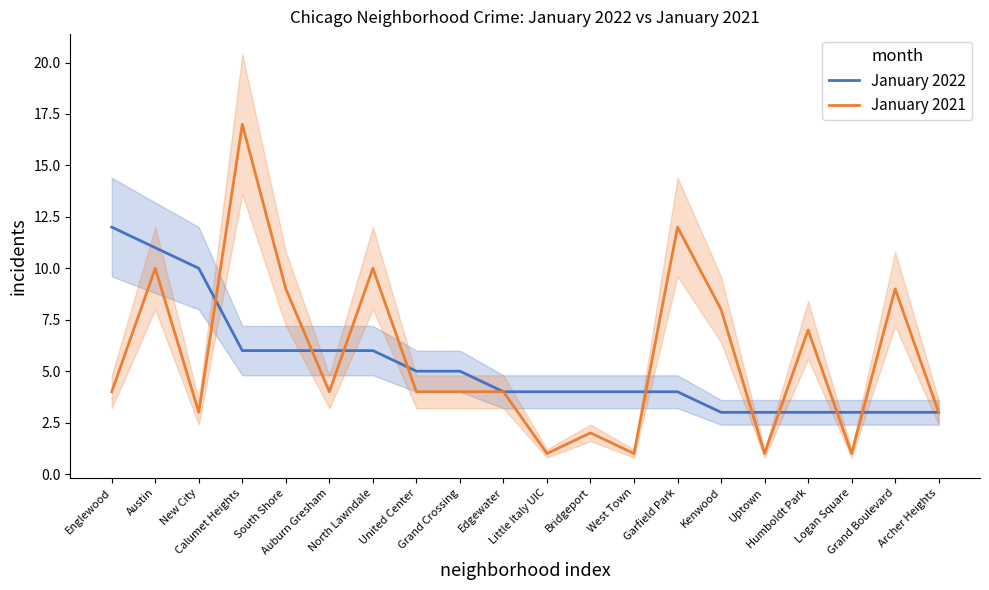

After their last crossing, which series has the higher values: January 2022 or January 2021?

January 2021